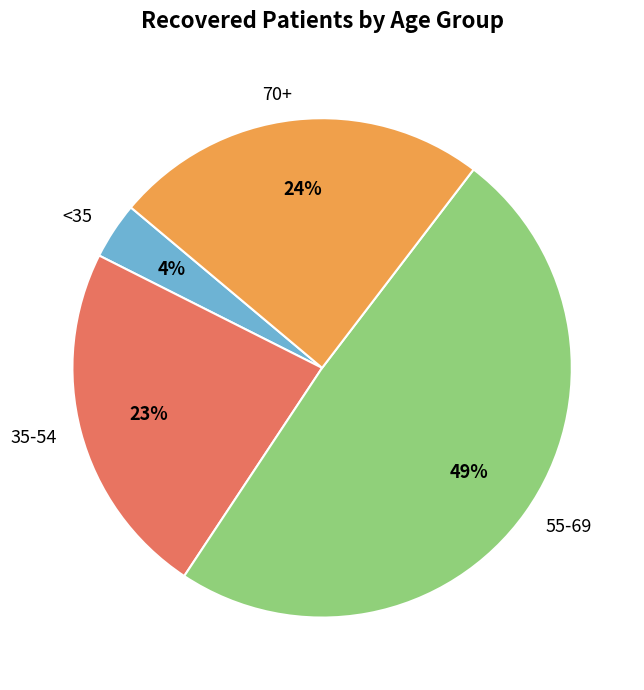

Combined, do <35 and 55-69 account for over 50%?

Yes